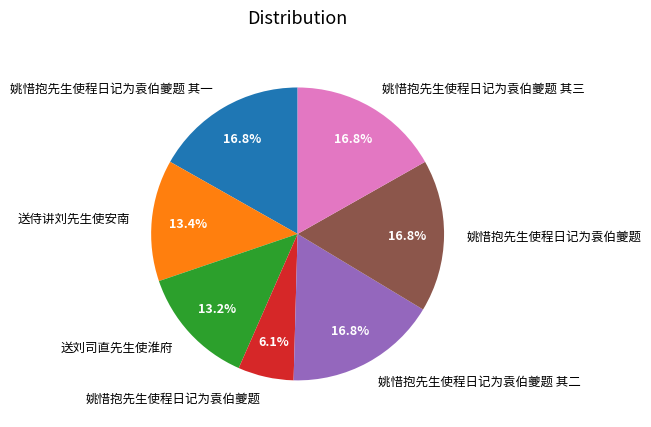

Is there any slice that represents more than half of the pie?

No